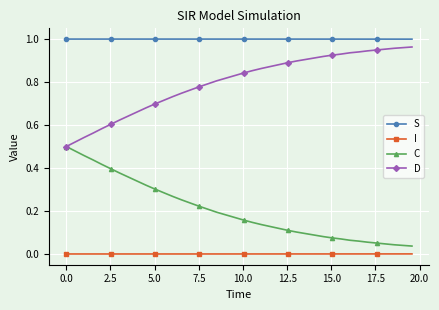

Which series has the largest total across all categories?

S